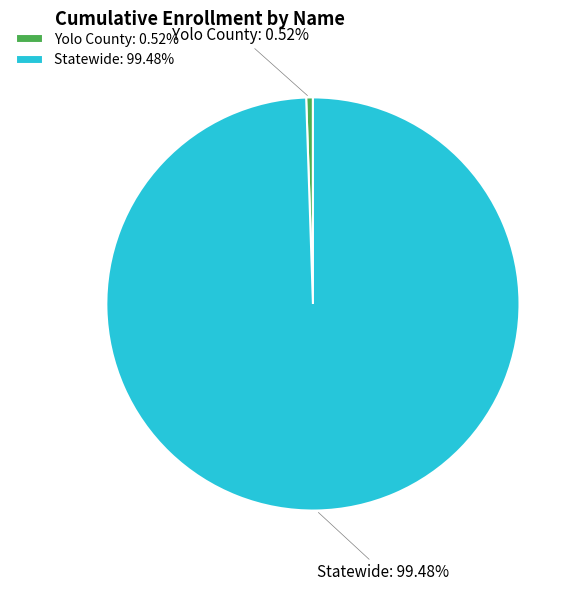

Which slice represents more than half of the pie?

Statewide